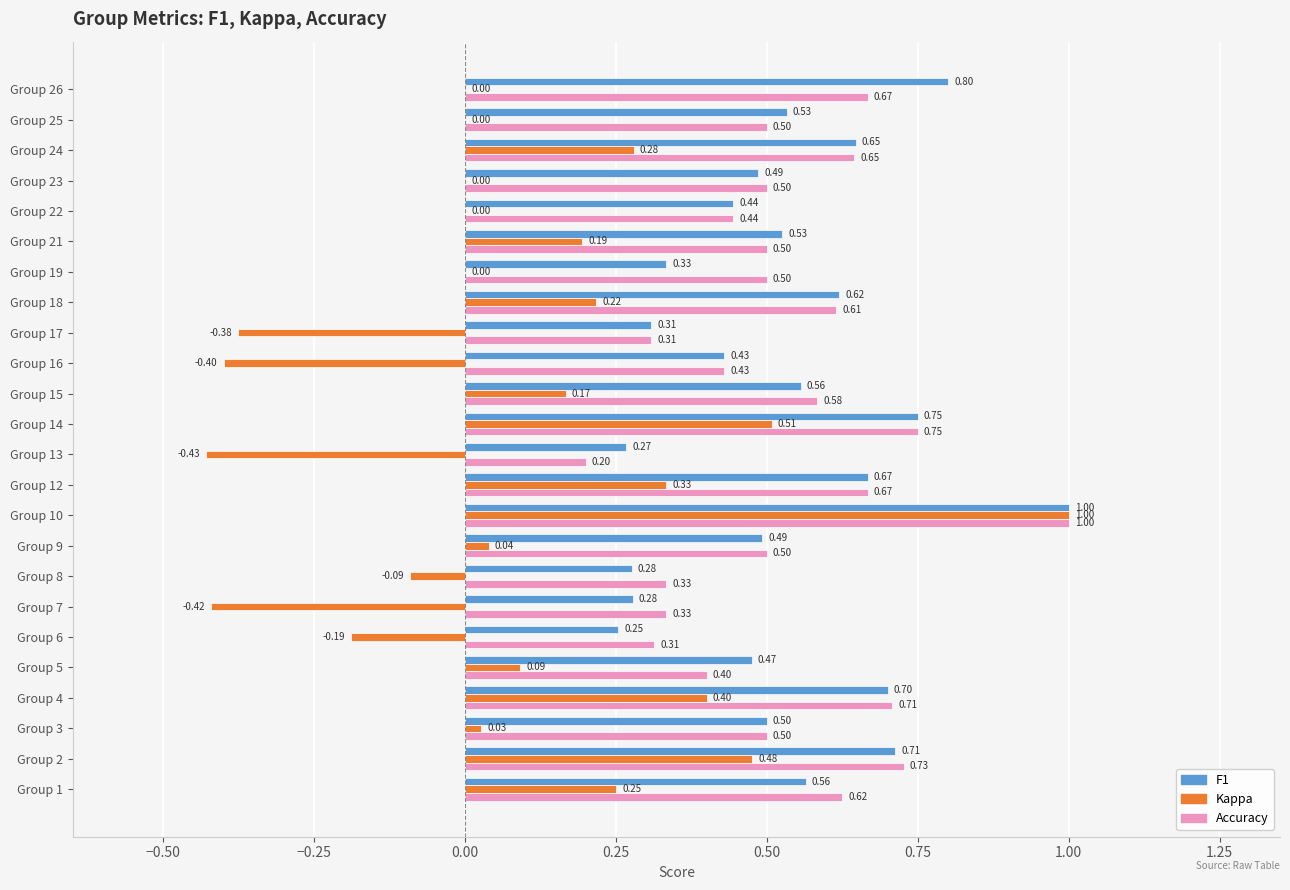

What is the total value across all series at Group 2?

1.9